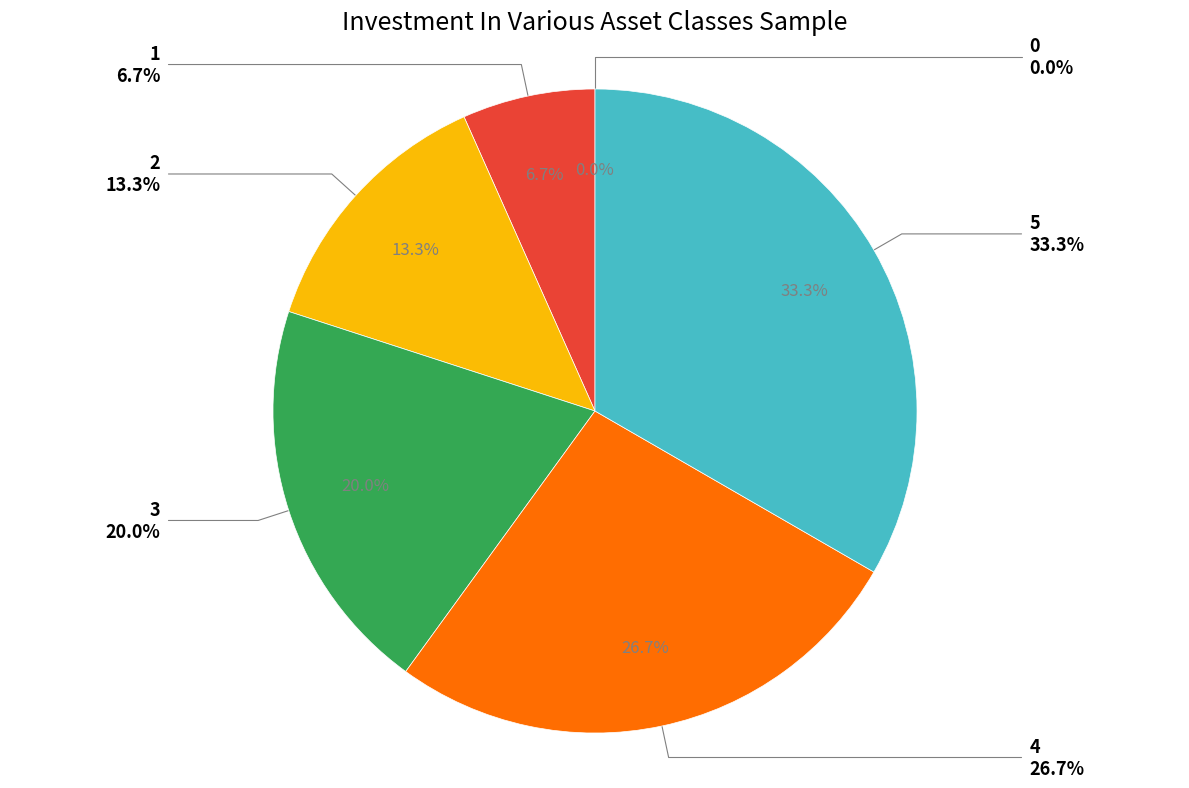

What percentage is the 3 slice, to the nearest percent?

20%